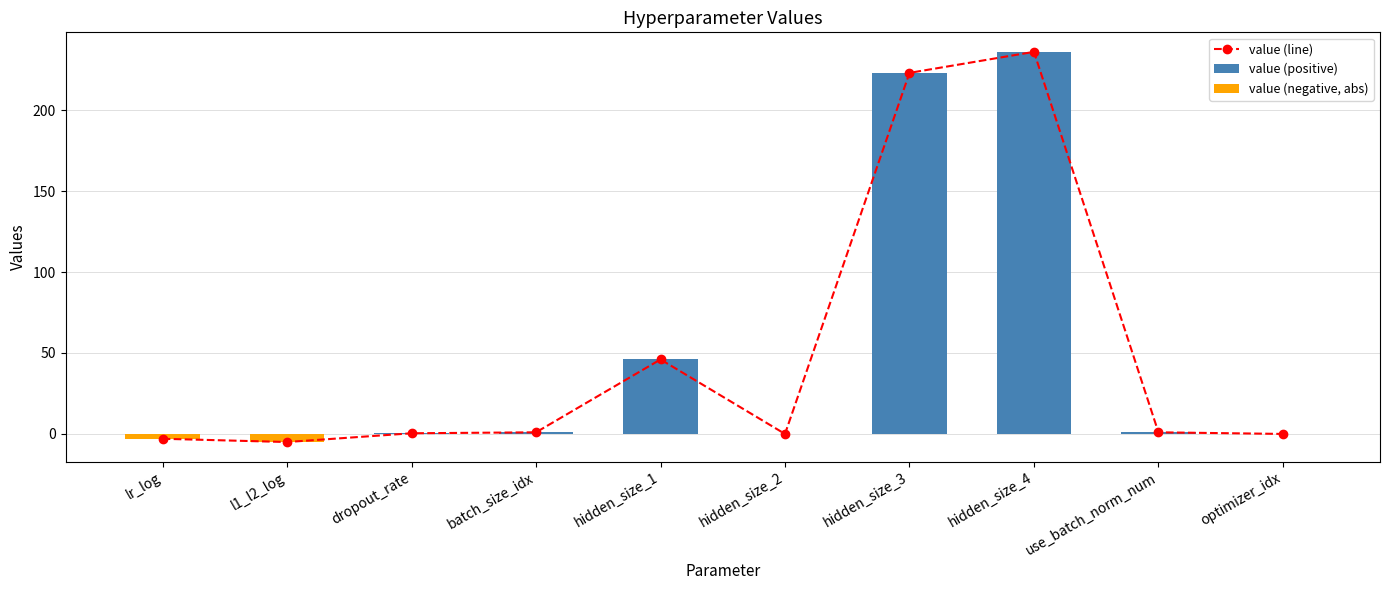

What is the difference between the maximum and minimum values in the value (line) series?

241.0